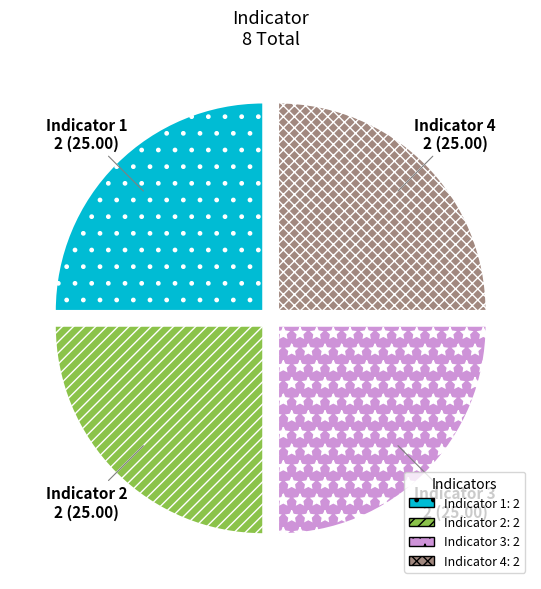

The Indicator 1 slice represents 14% of the pie. True or false?

False